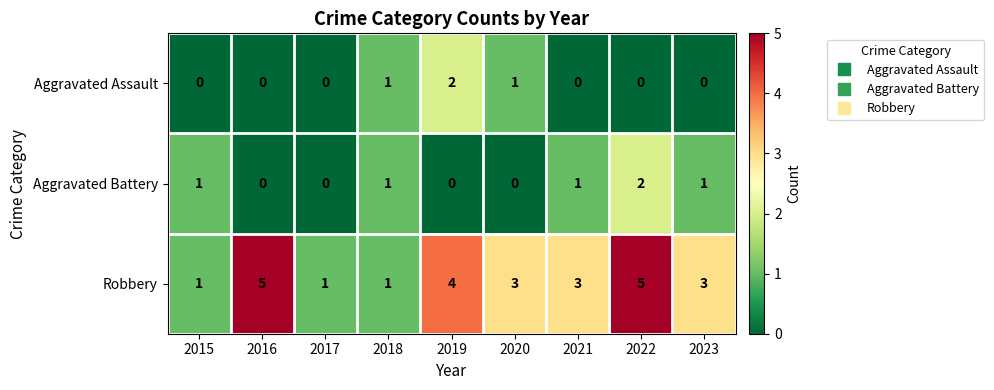

The value of Aggravated Assault at 2023 is 1. True or false?

False